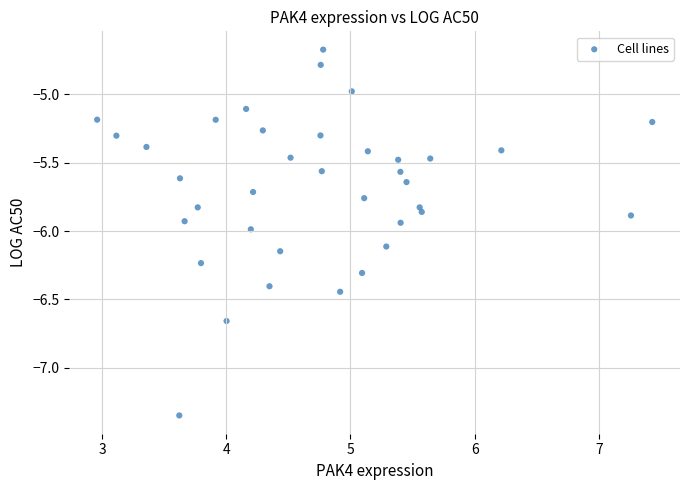

What is the range of X values (max minus min)?

4.5